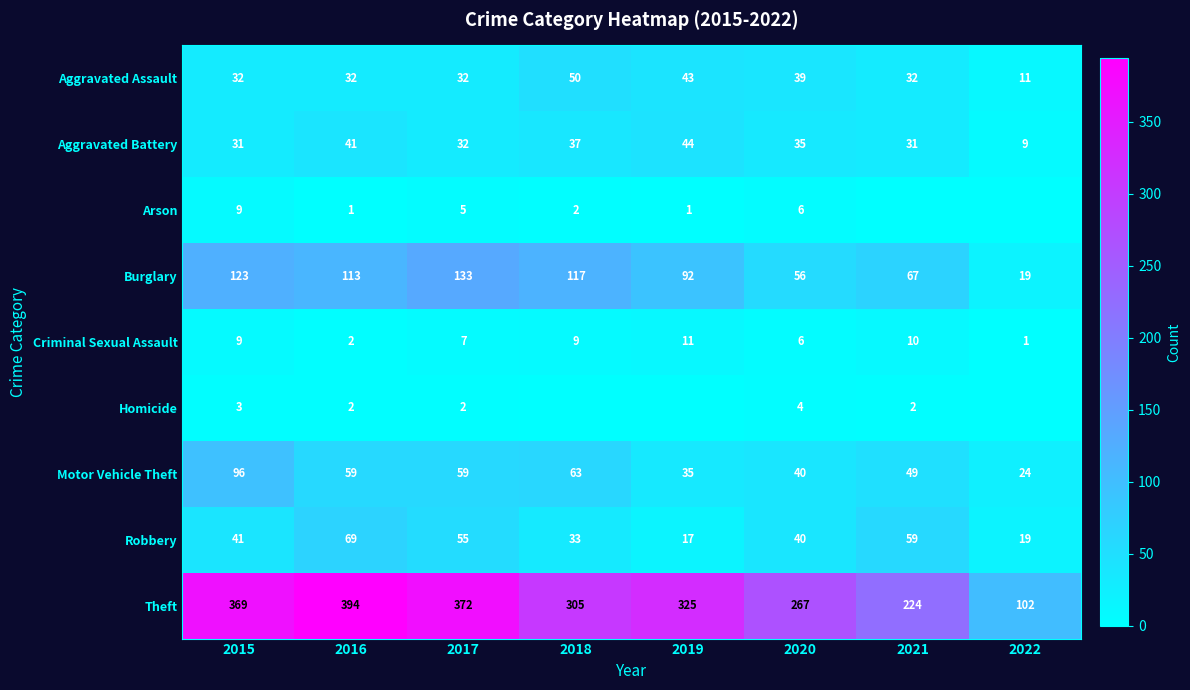

What is the sum of all Motor Vehicle Theft values?

425